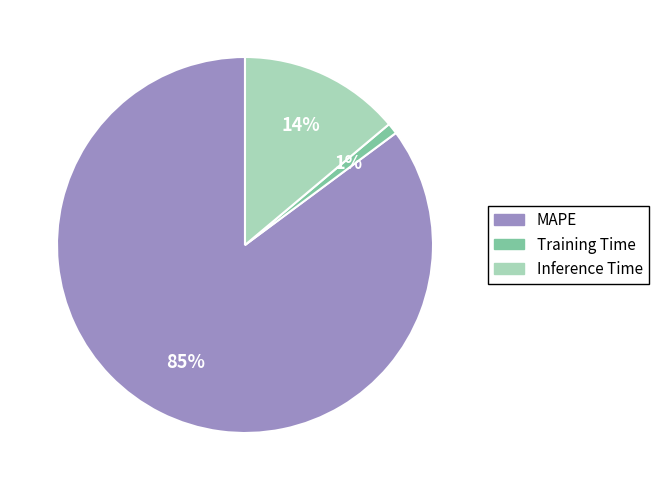

To the nearest percent, what is the combined percentage of MAPE and Training Time?

86%